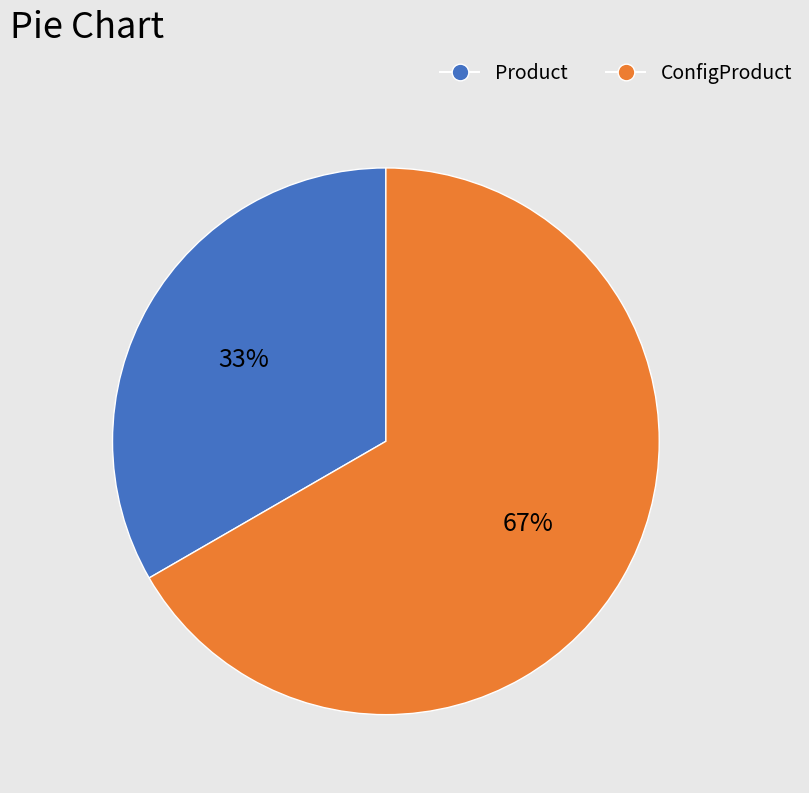

The Product slice represents 45% of the pie. True or false?

False